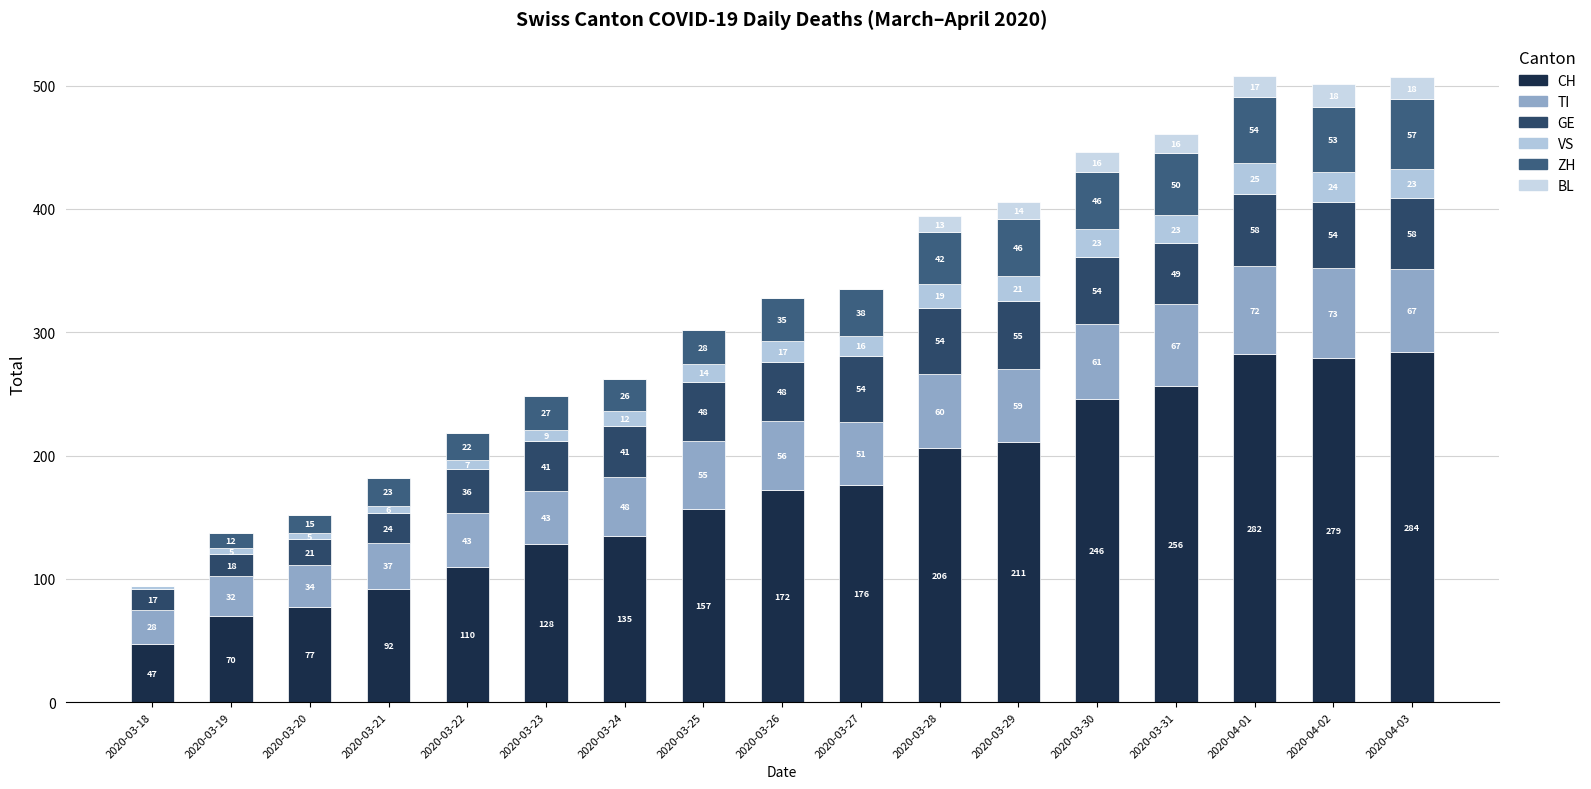

Read the VS value at 2020-03-20.

5